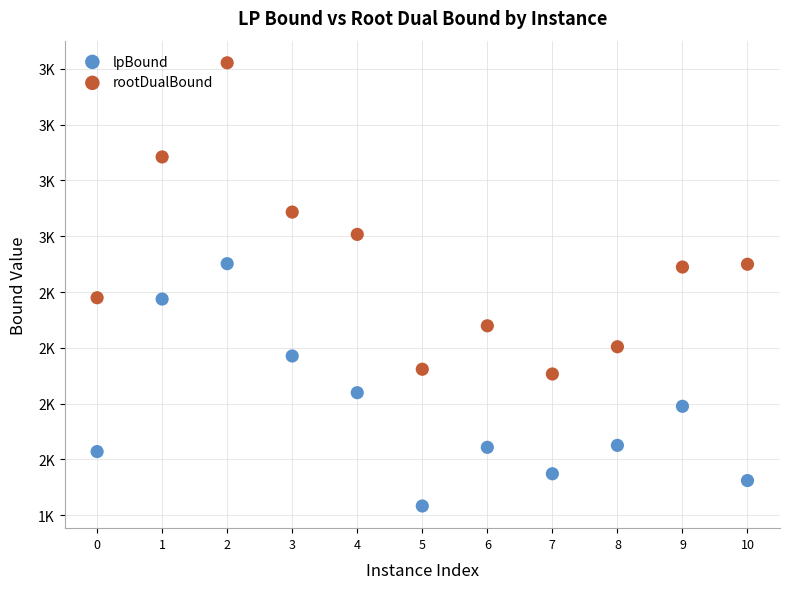

Which series has the largest Y range (max minus min)?

rootDualBound